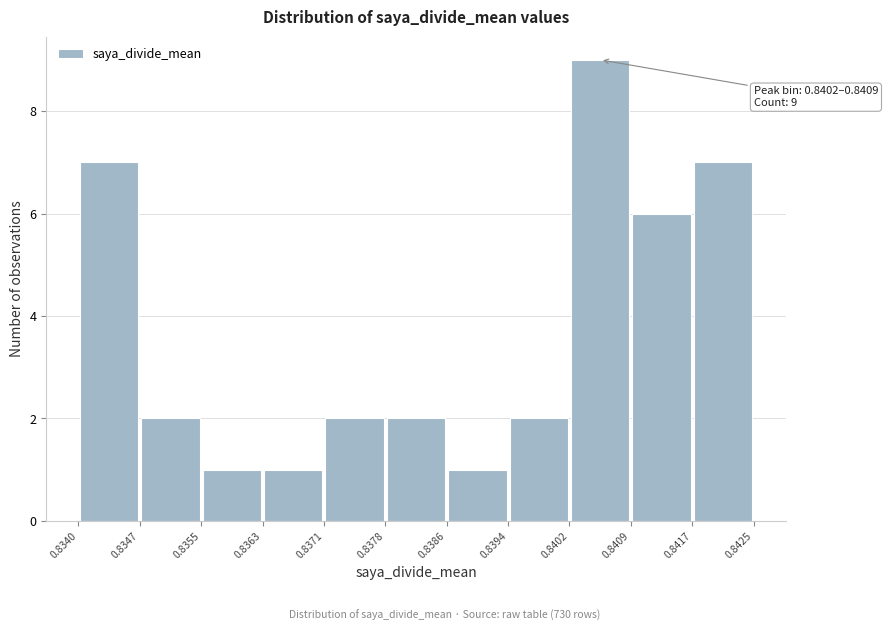

Over which range of the x-axis is the bar tallest?

0.8402 to 0.8409